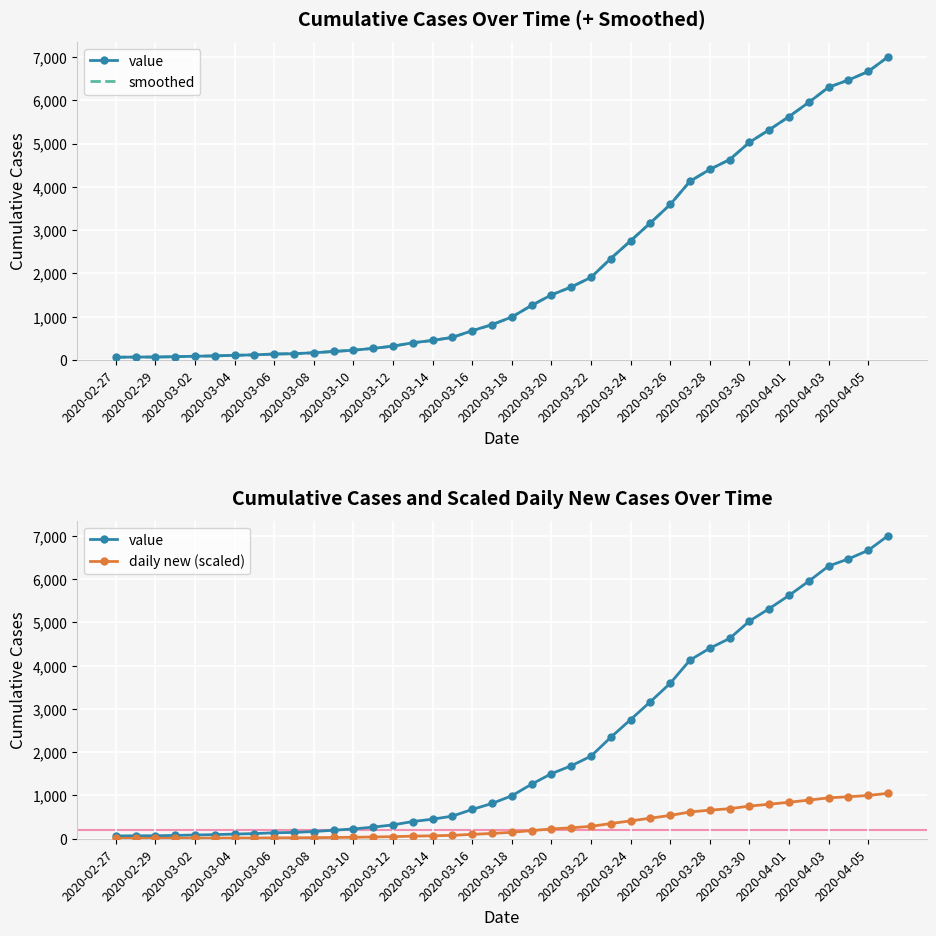

What is the difference between the highest and lowest values at 2020-04-05?

5666.1